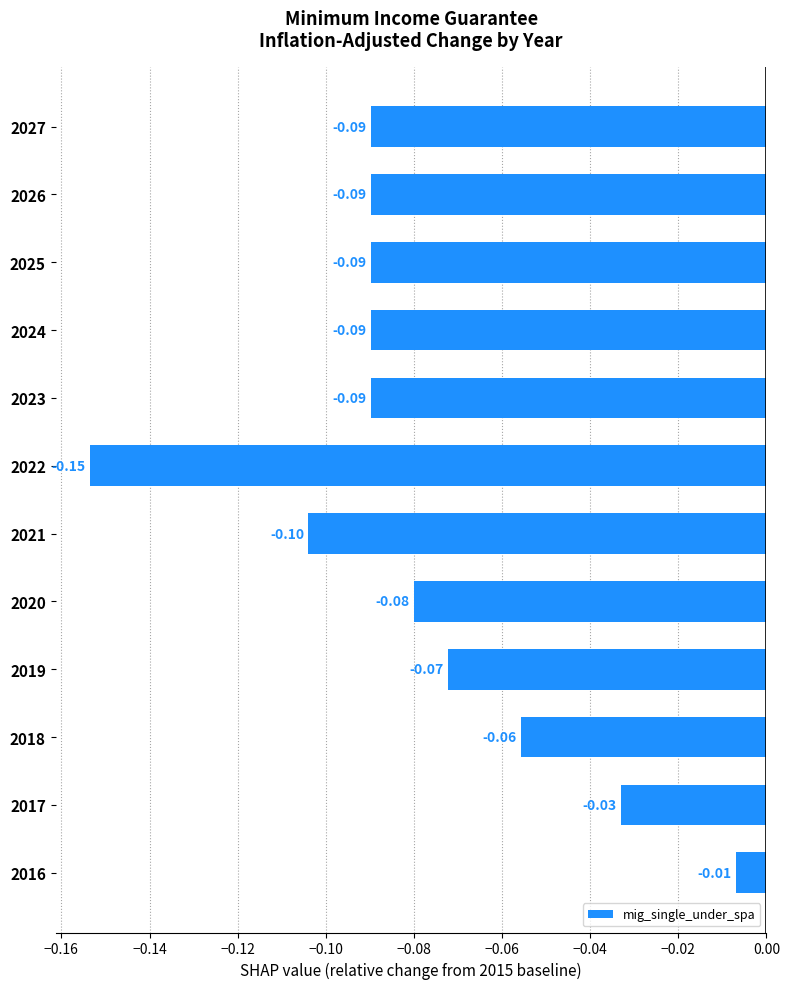

Between 2019 and 2018, which is larger?

2018